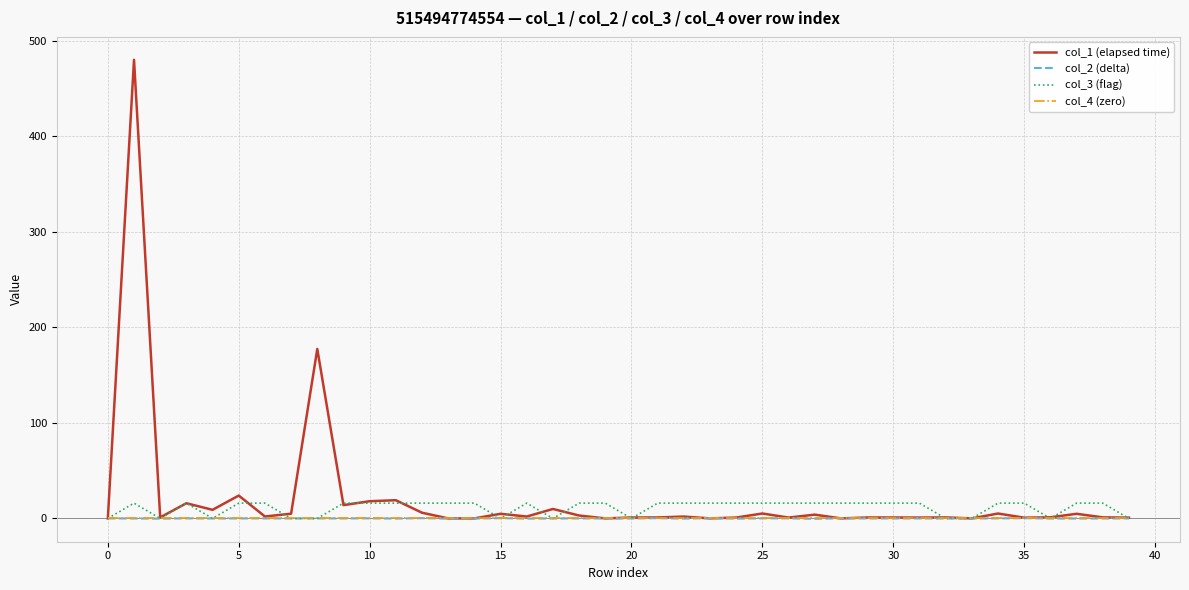

What is the difference between the maximum and minimum values in the col_1 (elapsed time) series?

479.8